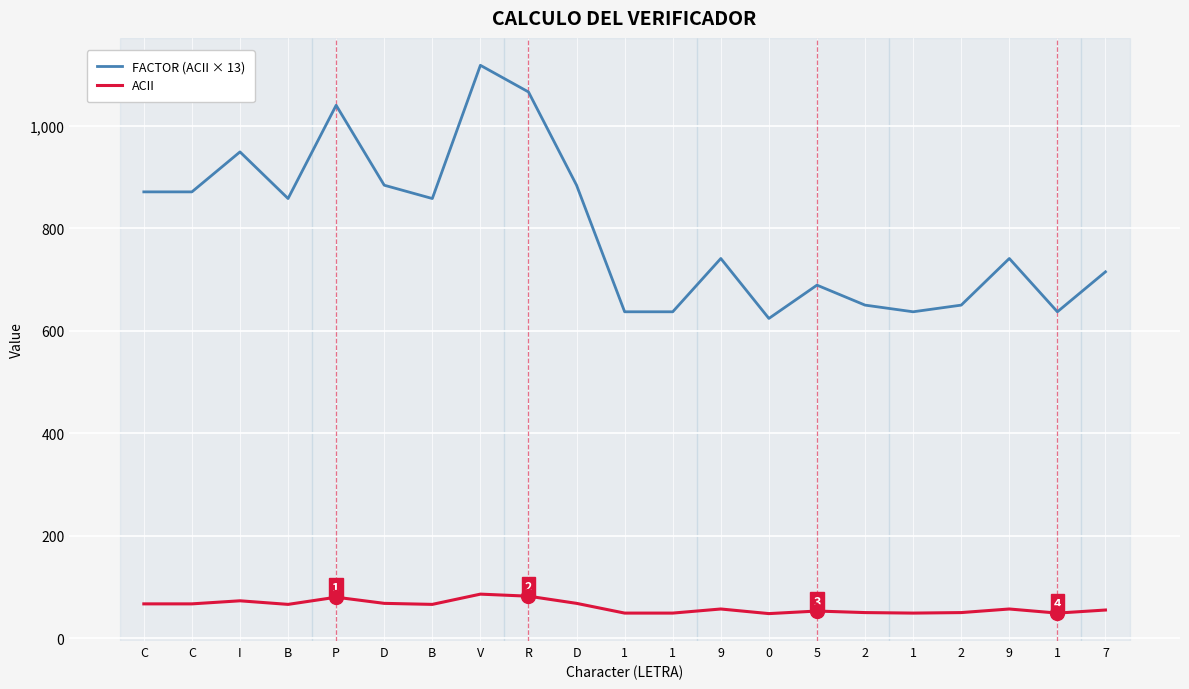

Which series has the widest spread of values?

FACTOR (ACII × 13)